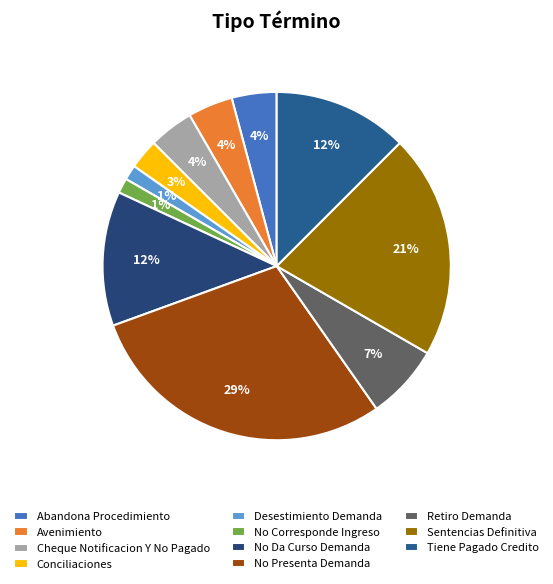

To the nearest percent, what is the difference between the Tiene Pagado Credito and Avenimiento slice percentages?

8%